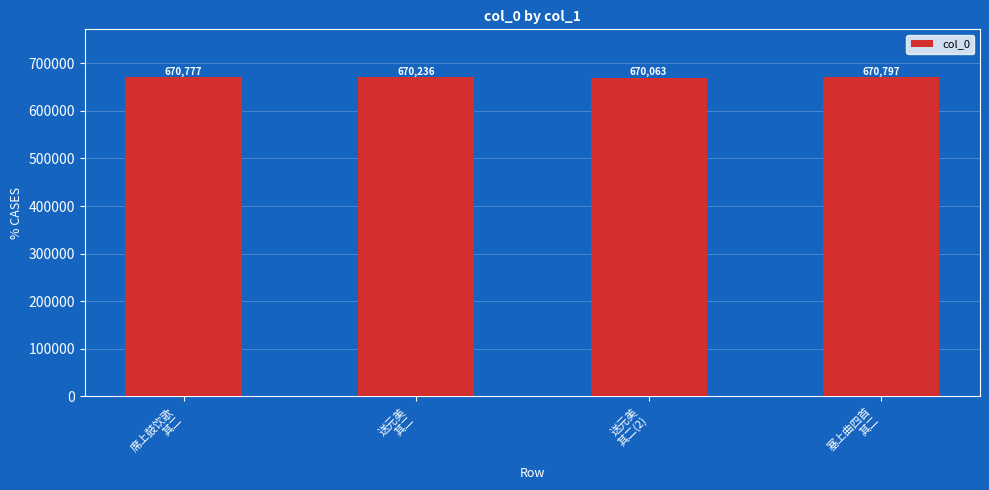

At which category does the chart reach its minimum across all series?

送元美
其二(2)